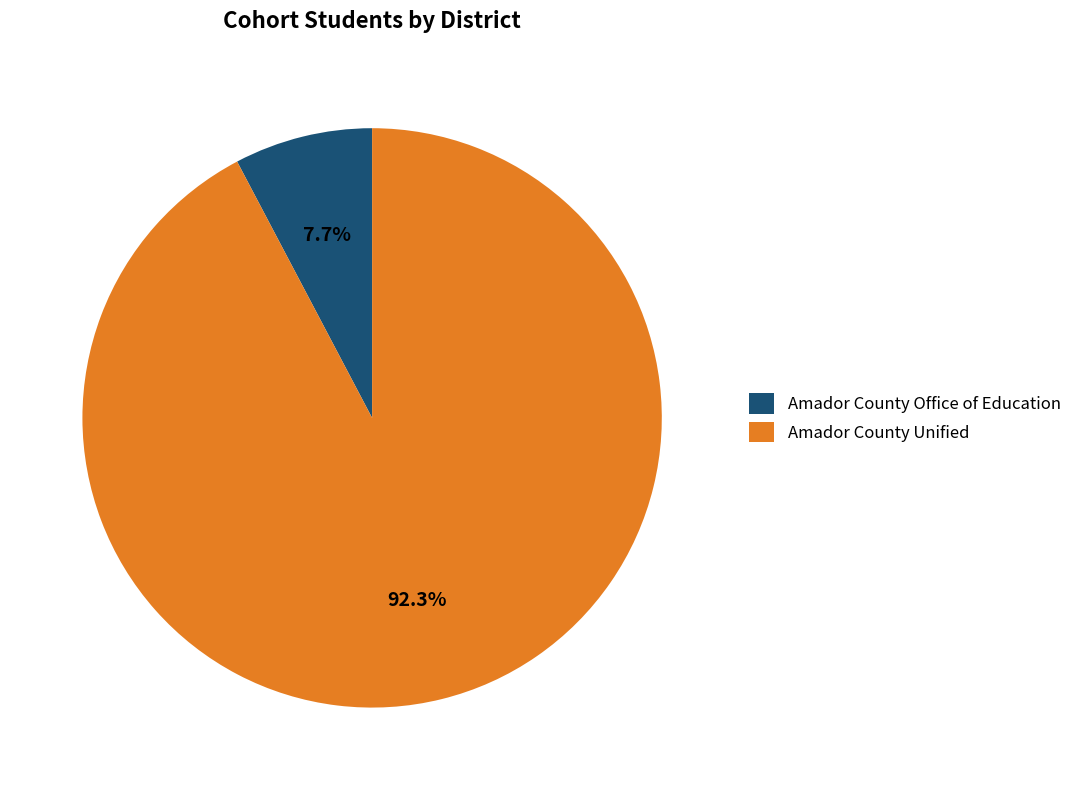

Count the number of slices in the pie.

2